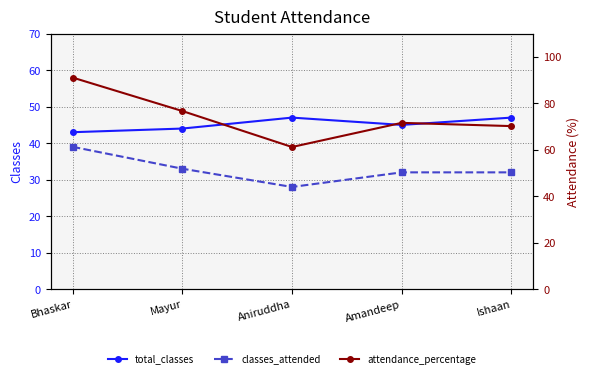

At which category is the sum across all series the highest?

Bhaskar